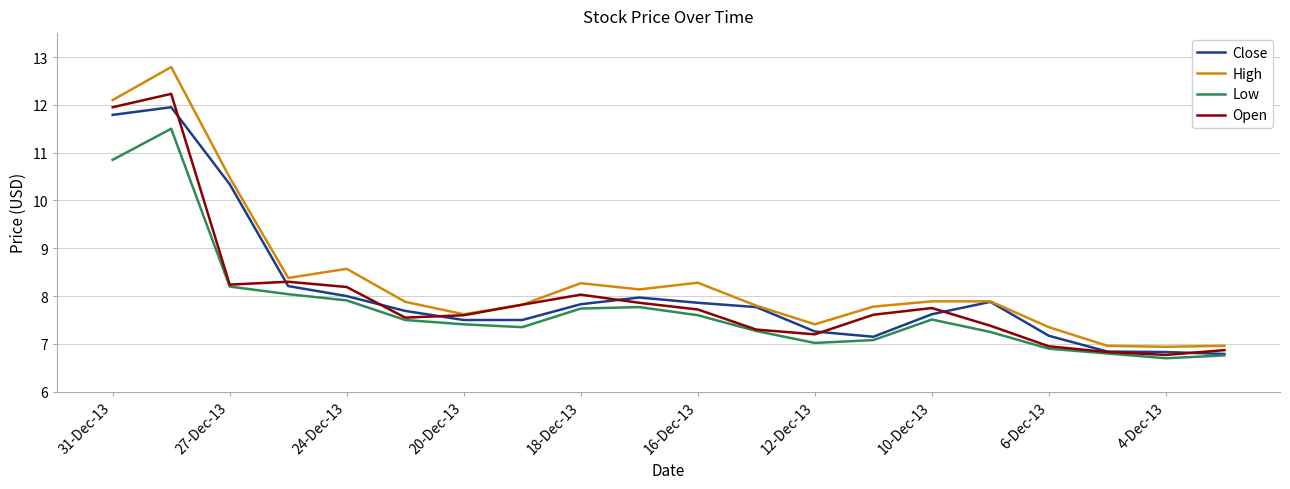

Which series has the largest range (max minus min)?

High